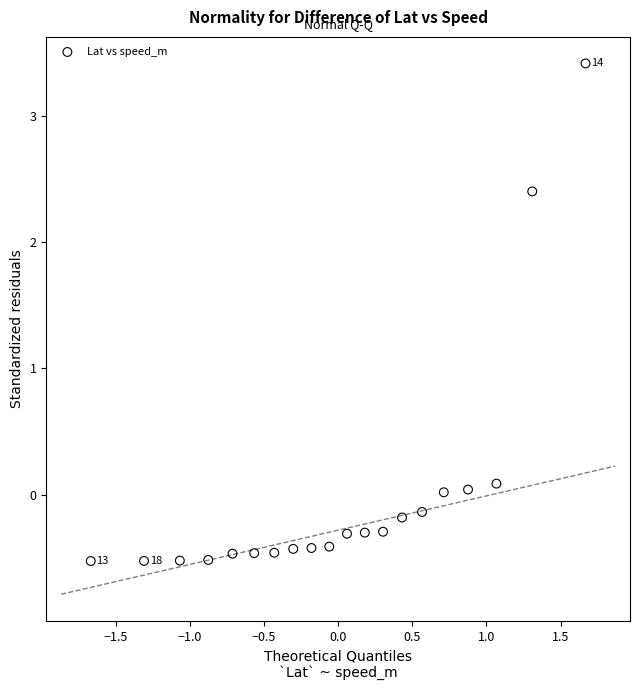

What is the range of X values (max minus min)?

3.3